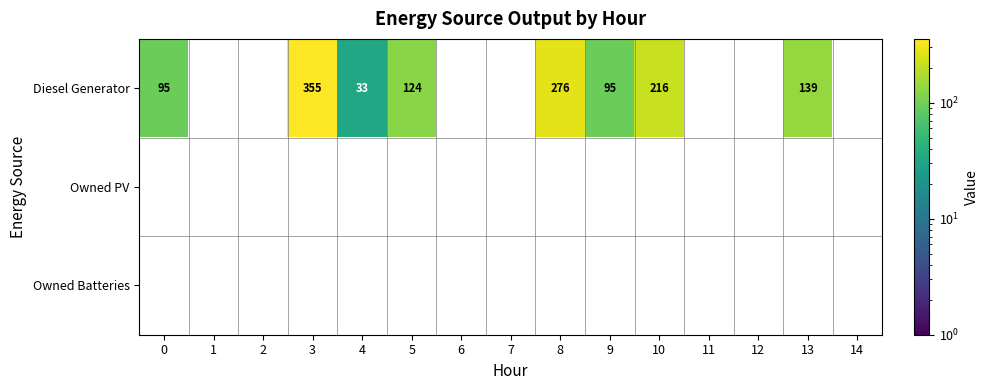

The value of Diesel Generator at 0 is 95. True or false?

True